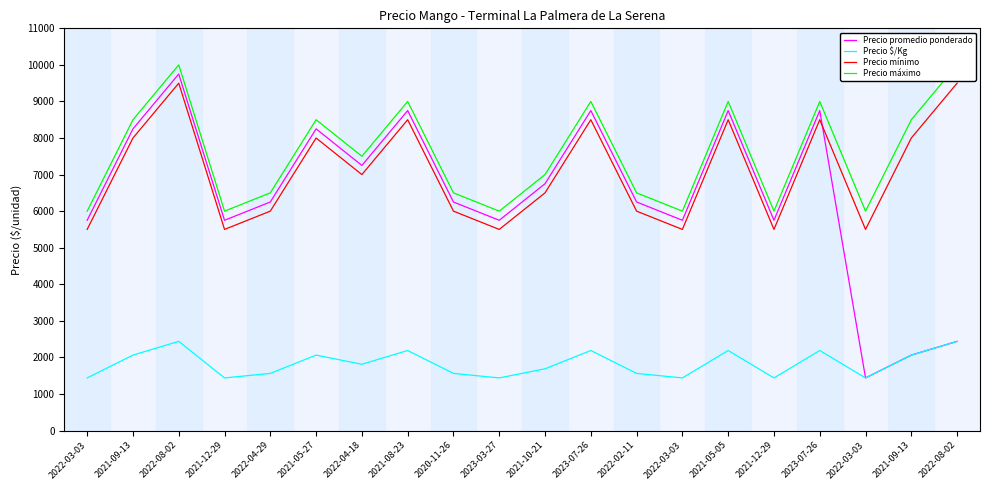

At which label is Precio mínimo closest to 7500?

2021-09-13